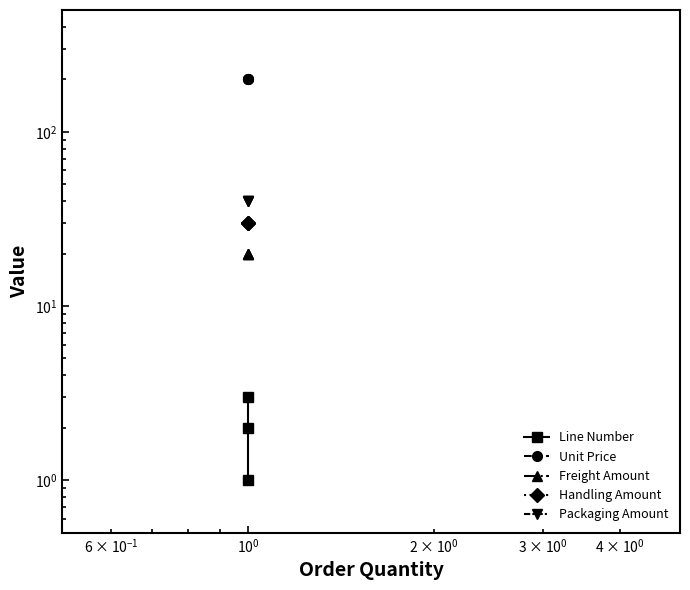

At how many categories does at least one series exceed 33?

3